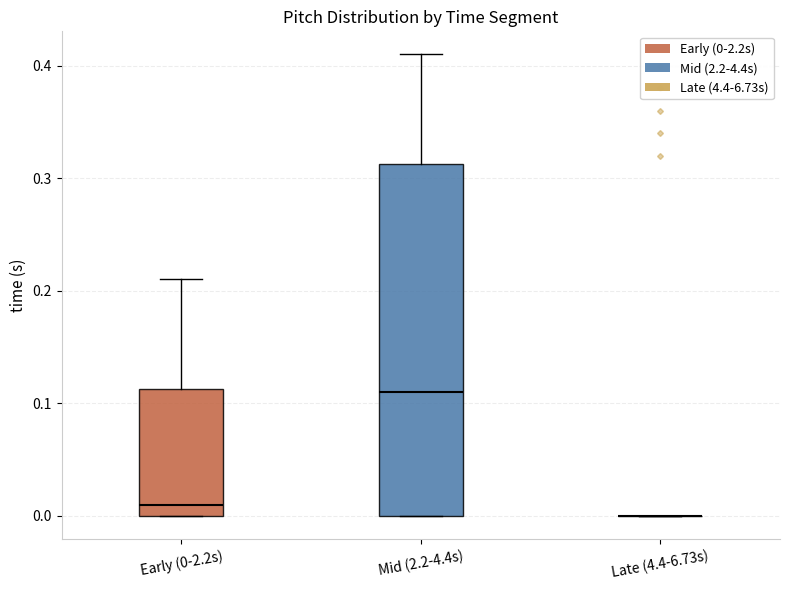

Comparing the boxes themselves (not the whiskers), which one is the tallest?

Mid (2.2-4.4s)